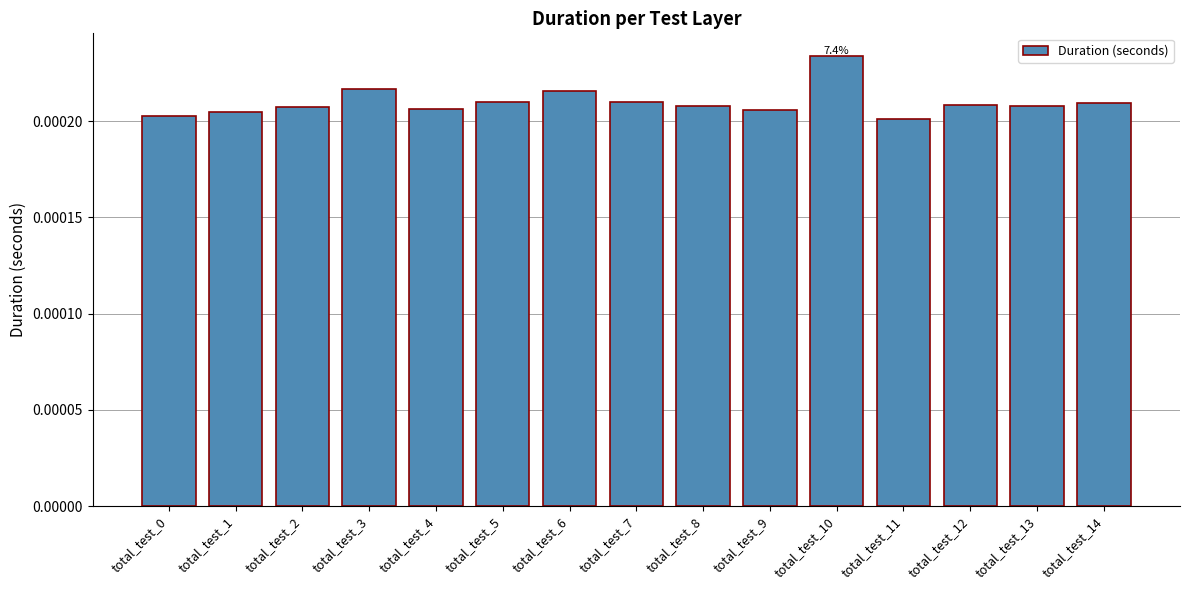

How many distinct data groups are displayed?

1